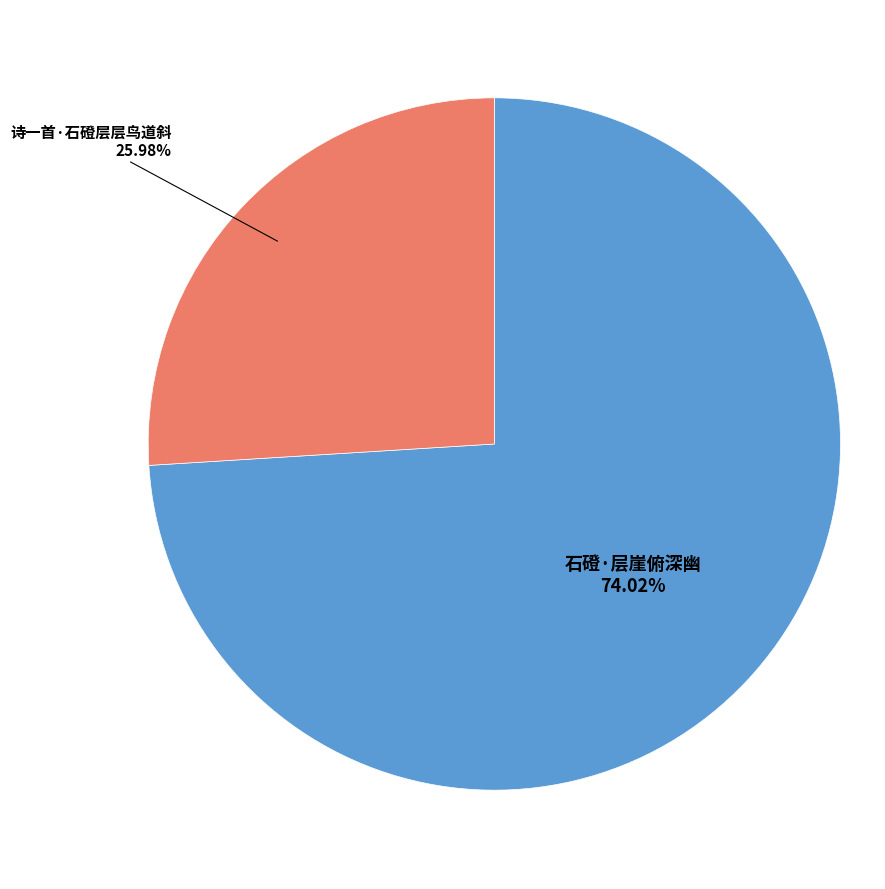

Does any single category account for the majority?

Yes